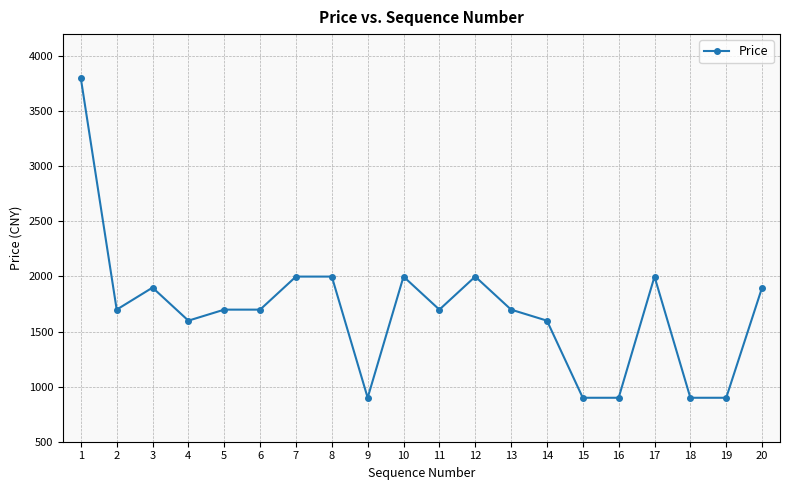

Reading right to left, list all the values displayed in this chart.

20=1899	19=899	18=899	17=1999	16=899	15=899	14=1599	13=1699	12=1999	11=1699	10=1999	9=899	8=1999	7=1999	6=1699	5=1699	4=1599	3=1899	2=1699	1=3799